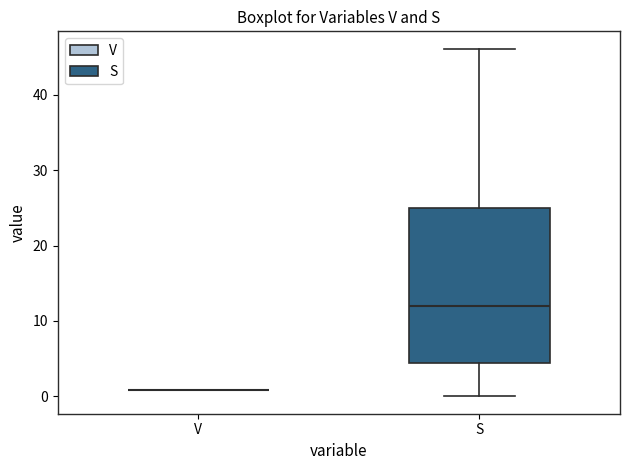

Reading left to right, transcribe this box plot: for each box, give where its median line is, the range the box spans, and where its two whiskers end, as read against the y-axis. The values are not printed on the chart, so give them approximately, as read against the axis.

V: box collapsed to a line at 1, whiskers 1 to 1
S: median 12, box 4 to 25, whiskers 0 to 46